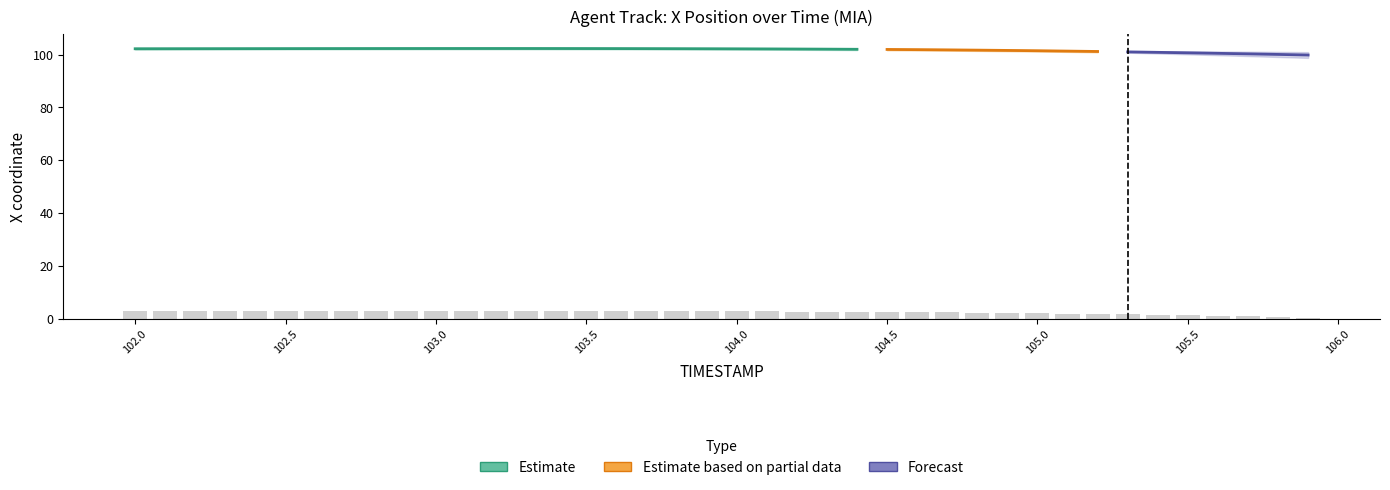

Does the chart contain stacked bars?

No